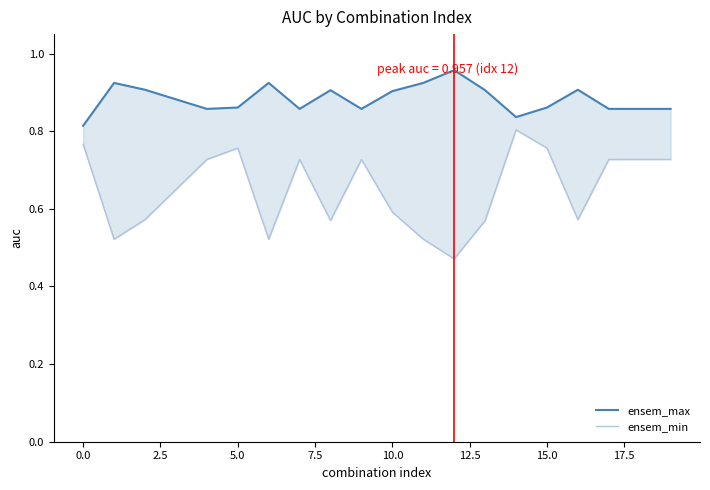

What is the difference between the second highest and minimum values in the ensem_min series?

0.3